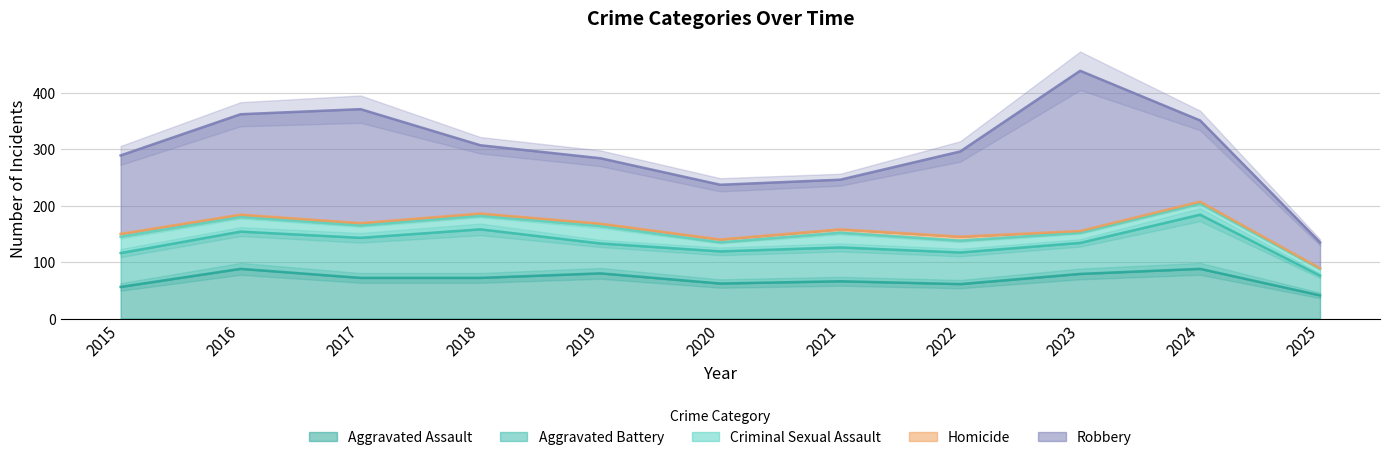

True or false: Homicide has a value of 3 at 2023.

True